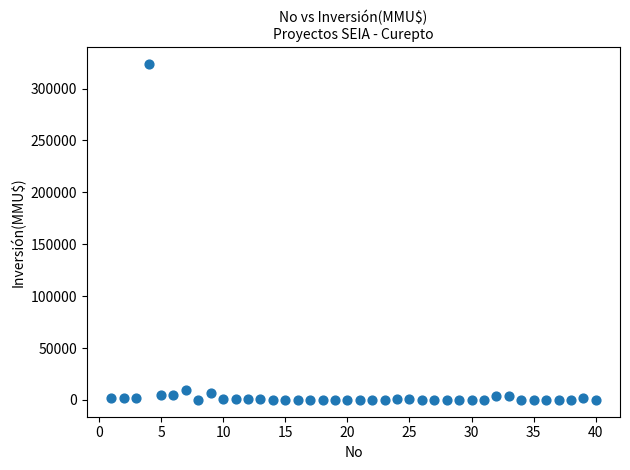

What is the range of X values (max minus min)?

39